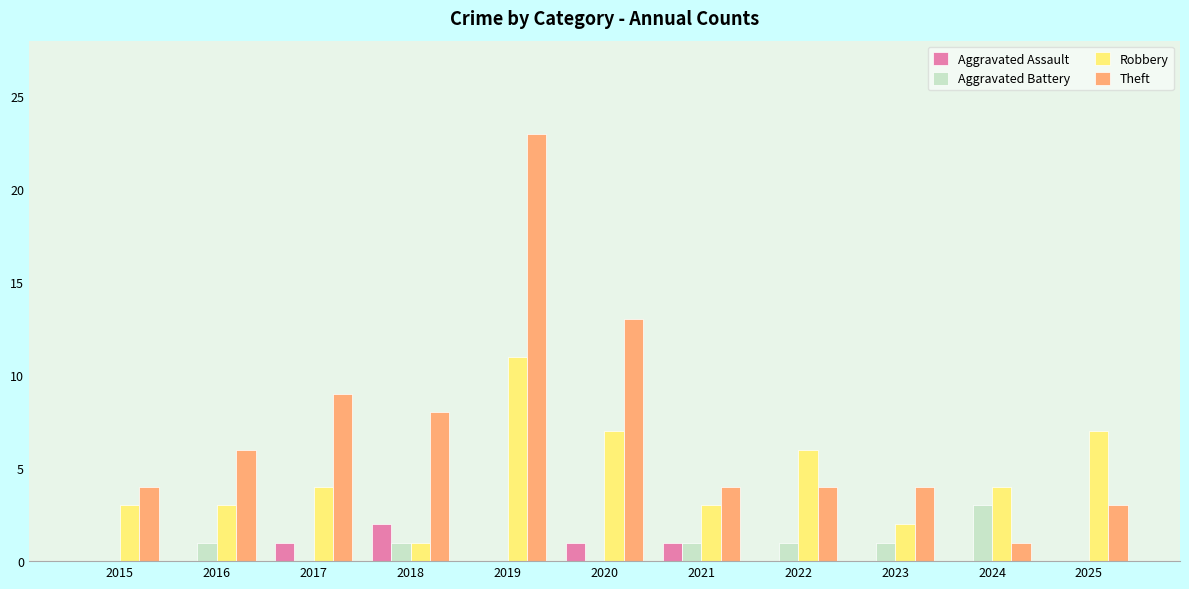

What are all the series names shown in the legend?

Aggravated Assault, Aggravated Battery, Robbery, Theft